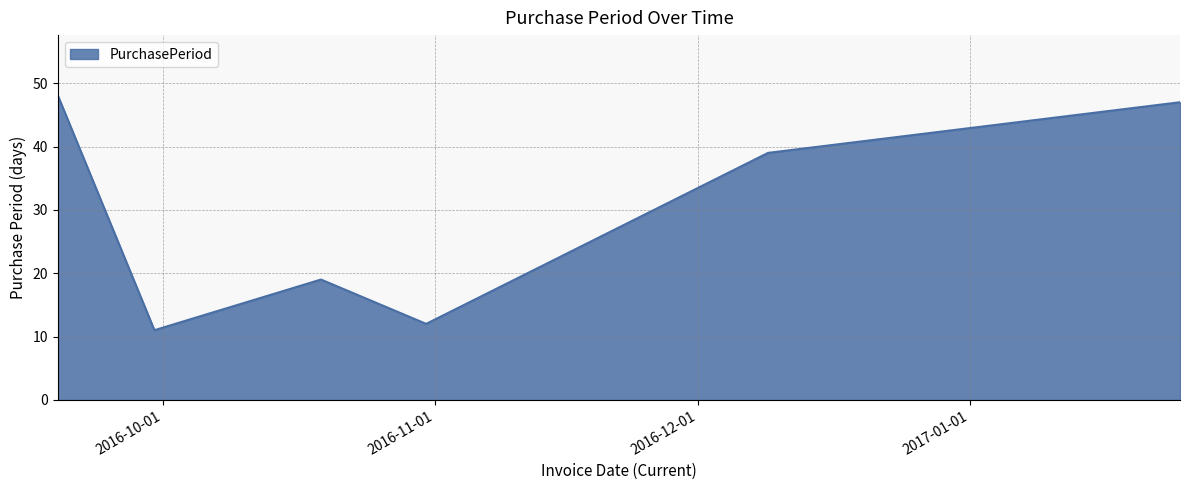

What is the average value?

29